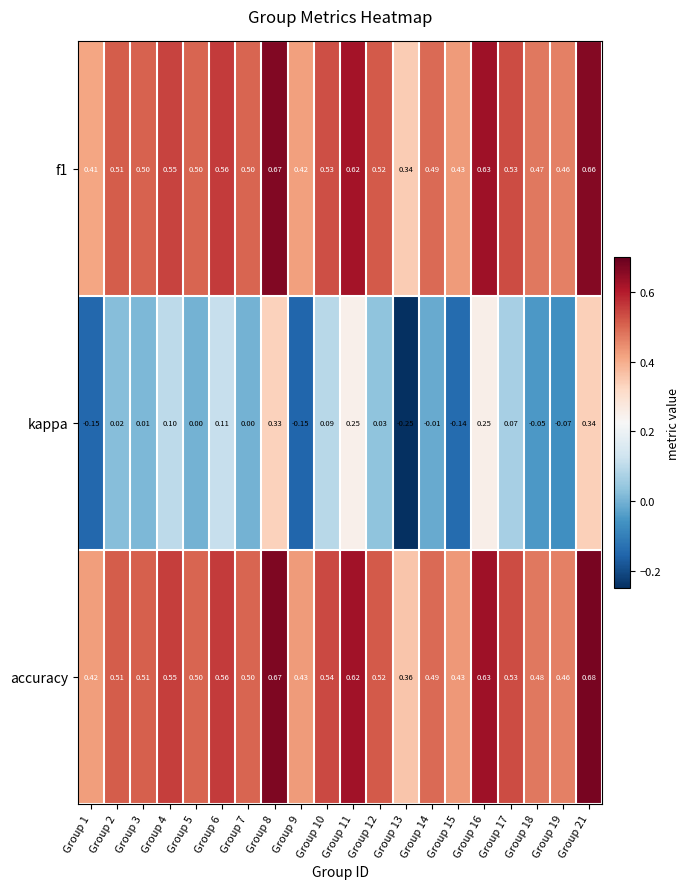

Is the value of kappa at Group 7 greater than the value of accuracy at Group 2?

No